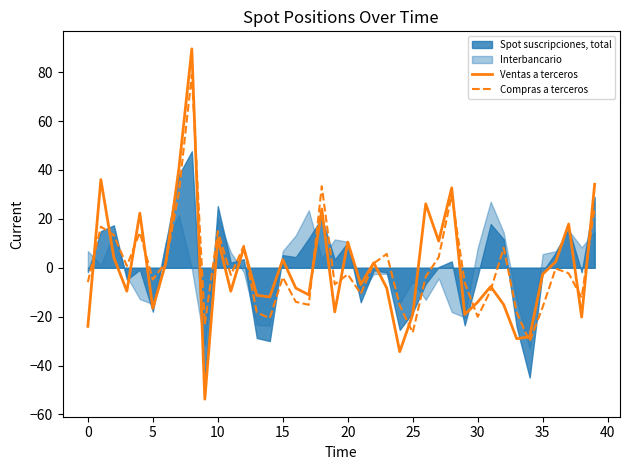

What is the minimum value for Ventas a terceros?

-53.8